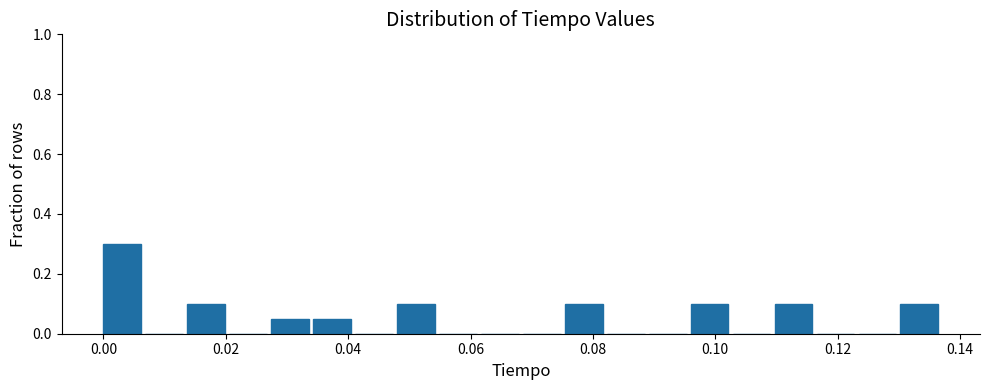

Around what value on the x-axis is the tallest bar? Give the approximate position of its centre, as read against the axis.

0.004